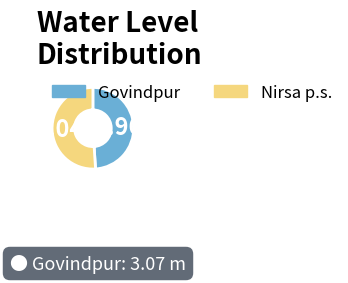

Approximately how many times larger is the value at Govindpur compared to Nirsa p.s.?

1.0